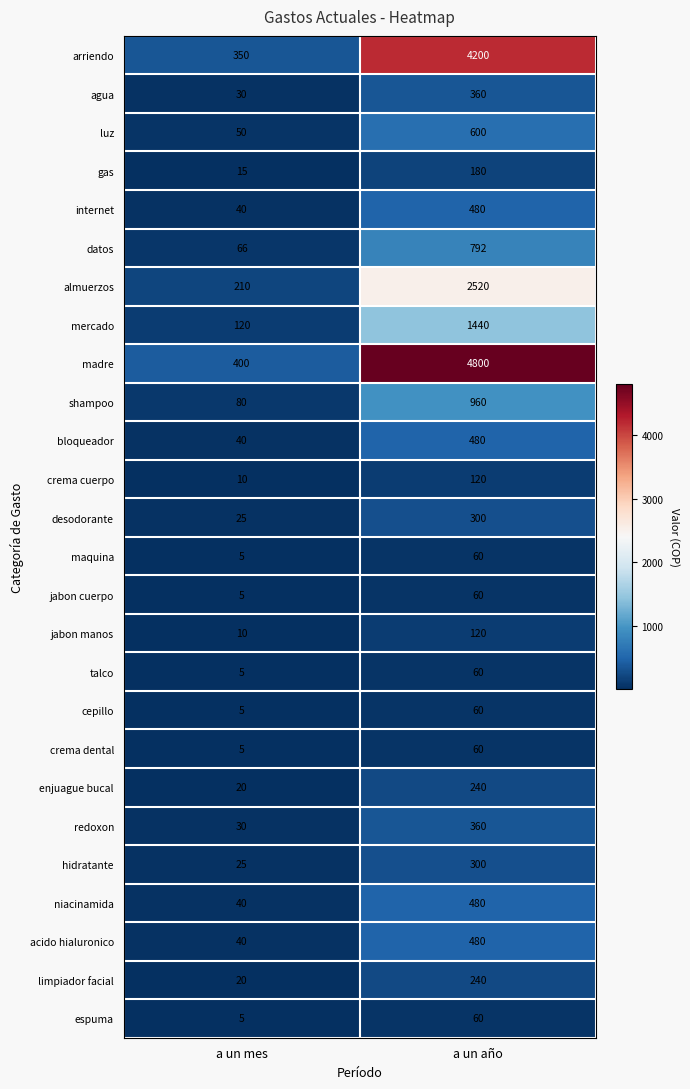

At how many categories does at least one series exceed 3305?

1